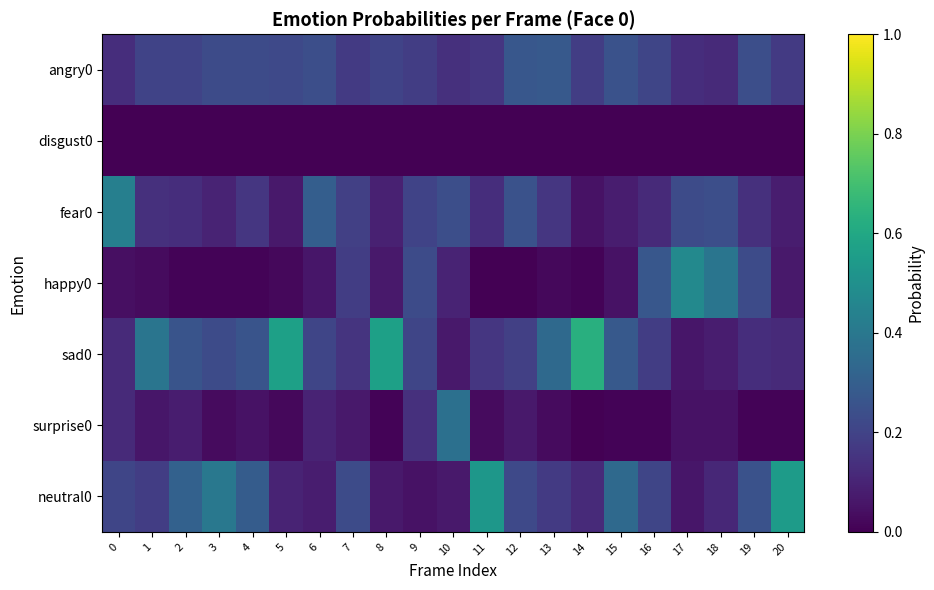

How many categories are shown in the chart?

21